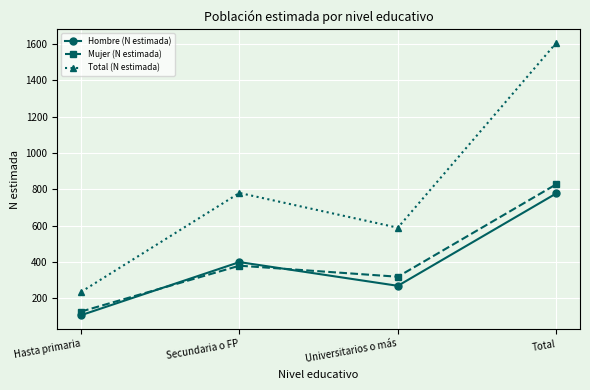

Reading left to right, what are all the values shown in this chart?

Hombre (N estimada): 108.0	399.8	269.5	777.3
Mujer (N estimada): 128.0	380.1	319.4	827.5
Total (N estimada): 235.9	779.9	588.9	1604.7